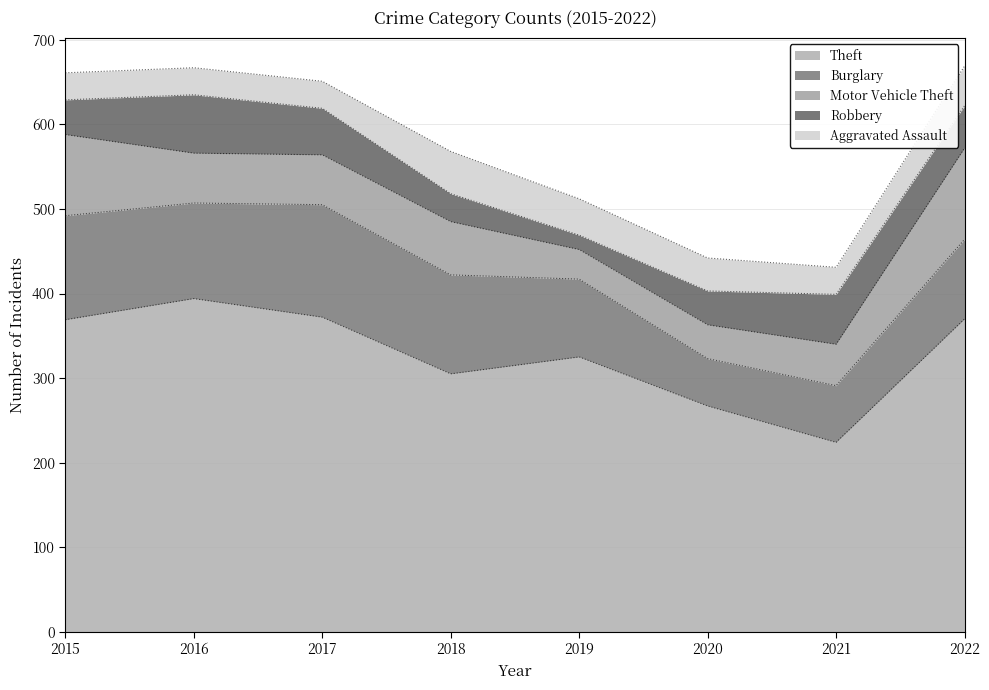

What is the spread (max minus min) of values at 2017?

340